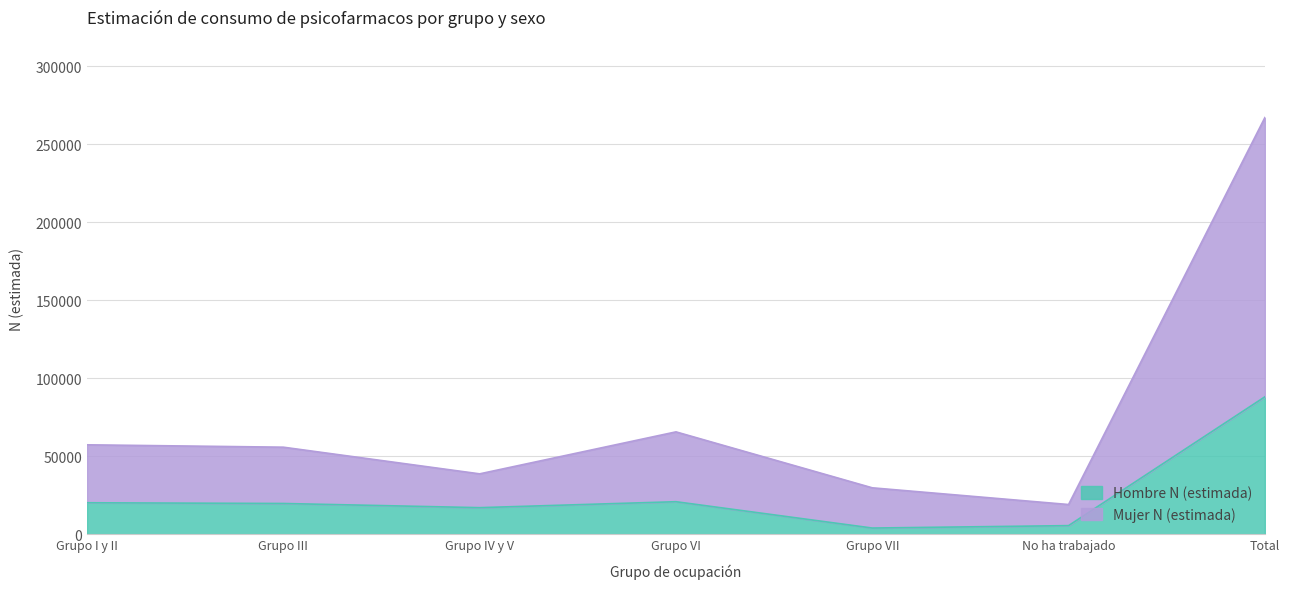

Rank the series at Grupo III from highest to lowest value.

Mujer N (estimada), Hombre N (estimada)